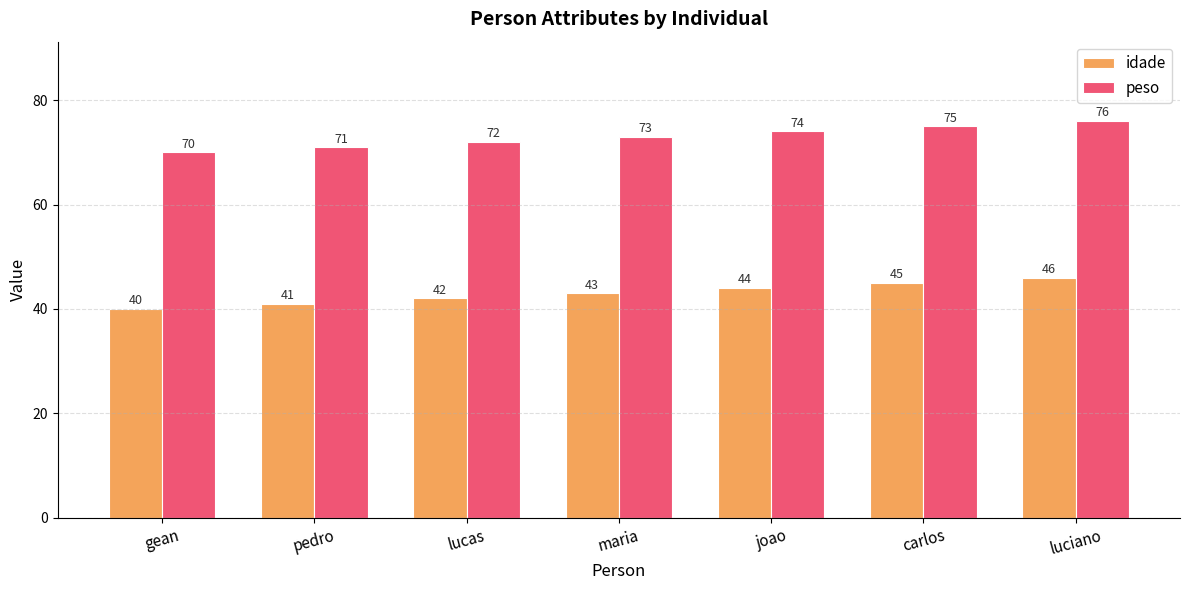

List the series in order of their overall mean, highest first.

peso, idade